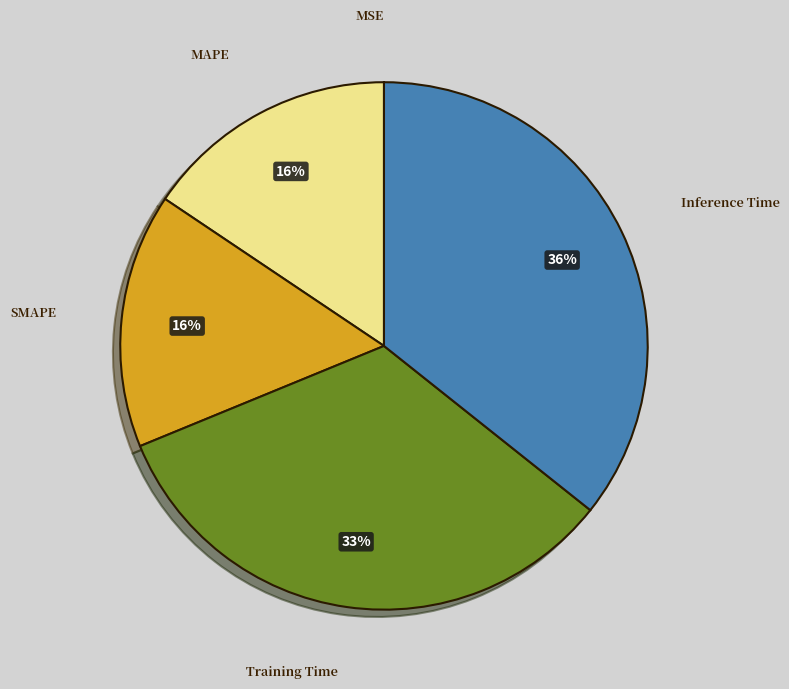

Do Inference Time and Training Time together represent more than half of the pie?

Yes